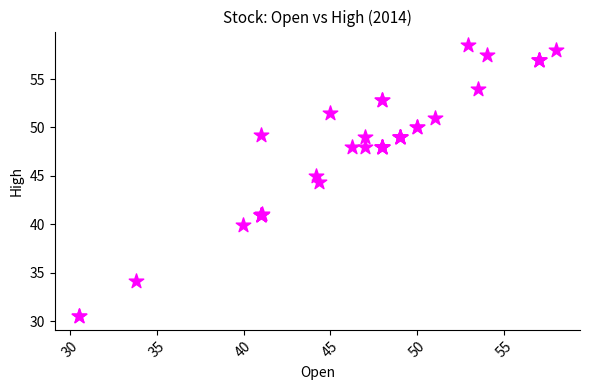

What Y value in the scatter plot is closest to 44?

44.4